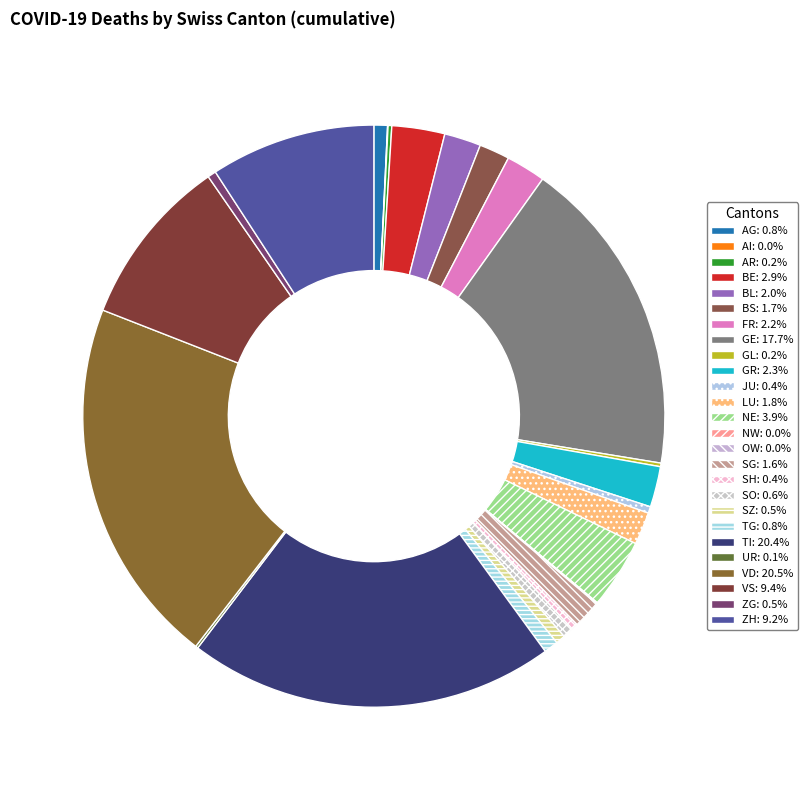

What is the change in value from GE to SG?

-2362